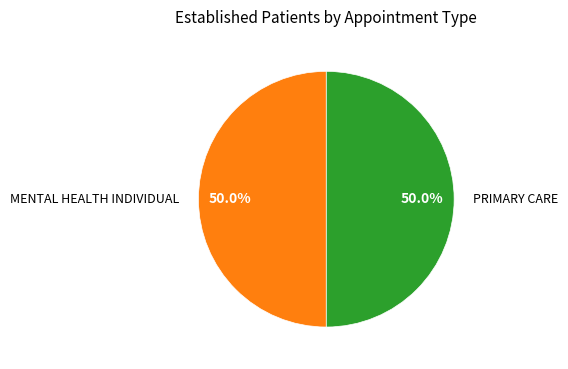

What is the ratio of the value at MENTAL HEALTH INDIVIDUAL to the value at PRIMARY CARE?

1.0